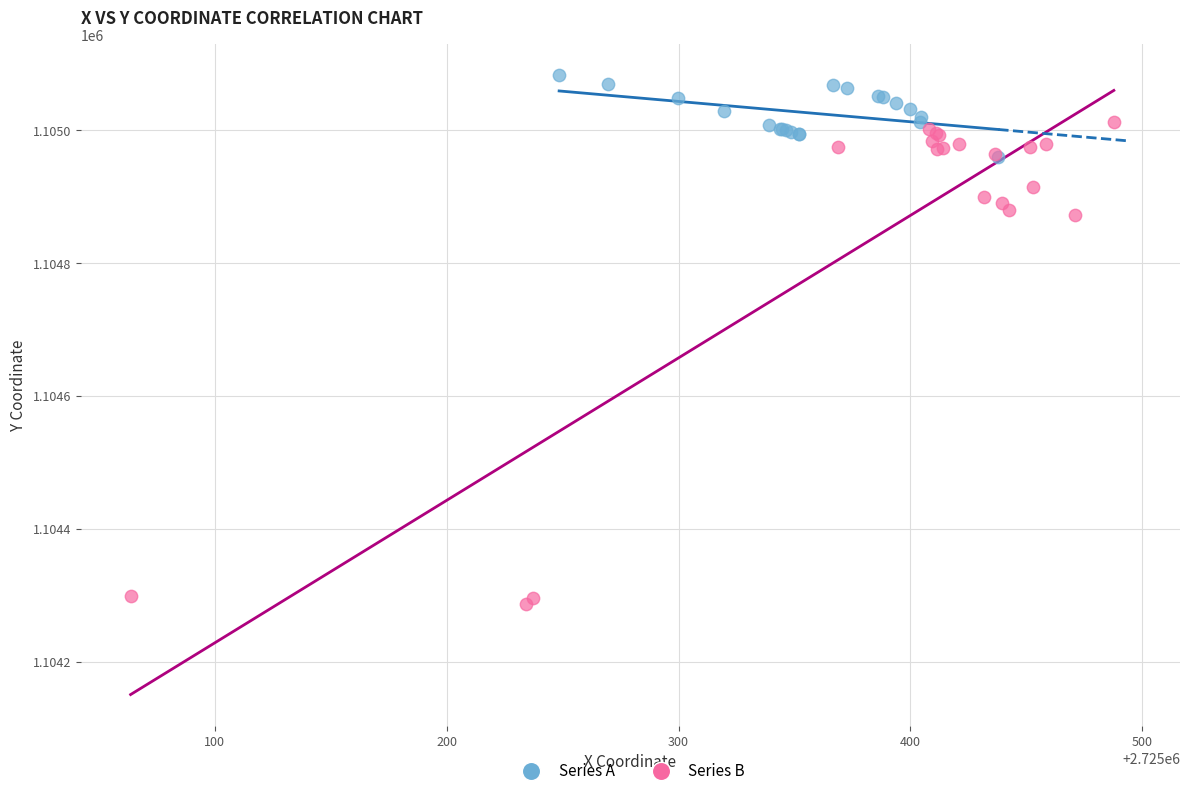

Which series reaches the maximum Y coordinate?

Series A